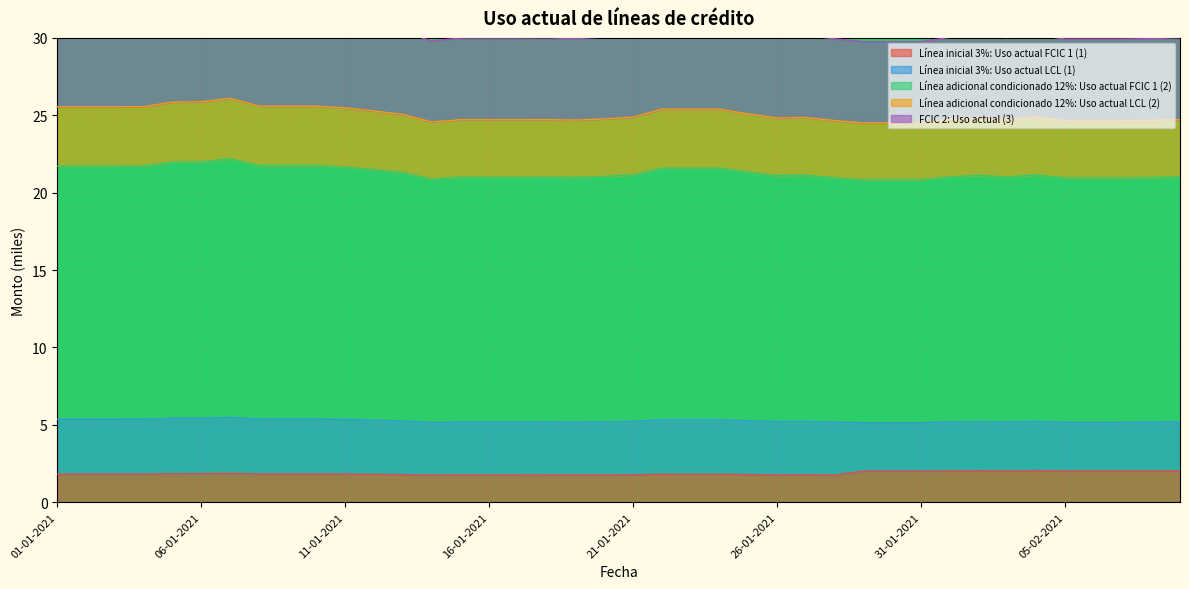

What is the average value of the Línea inicial 3%: Uso actual FCIC 1 (1) series?

1.9